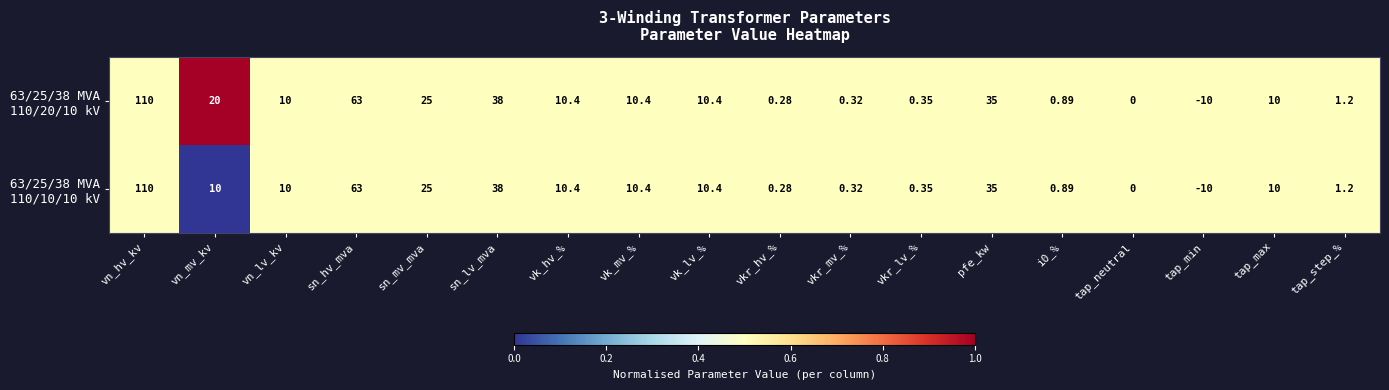

At which category is the sum across all series the highest?

vn_hv_kv